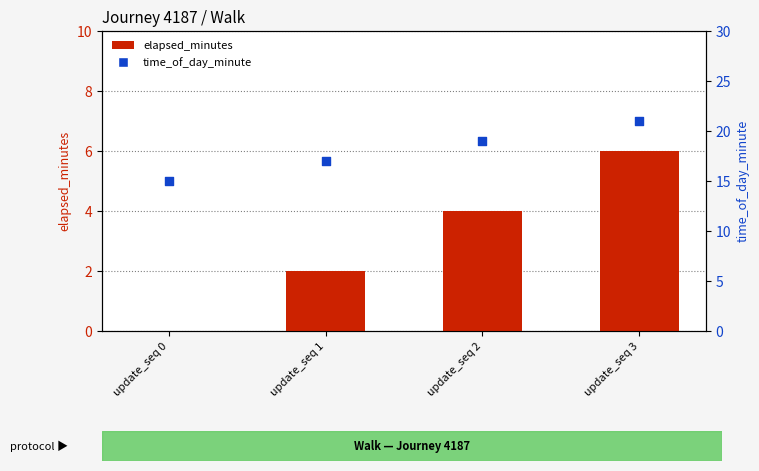

Which series has the widest spread of Y values?

elapsed_minutes